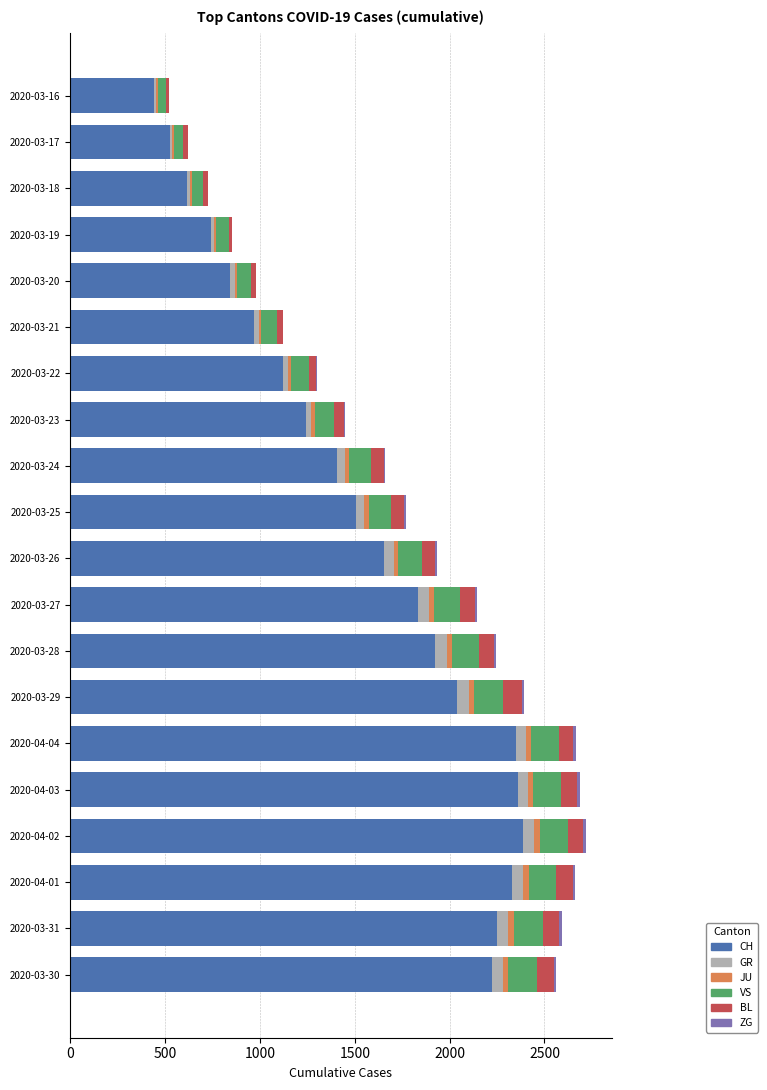

What is the highest value of the CH series?

2387